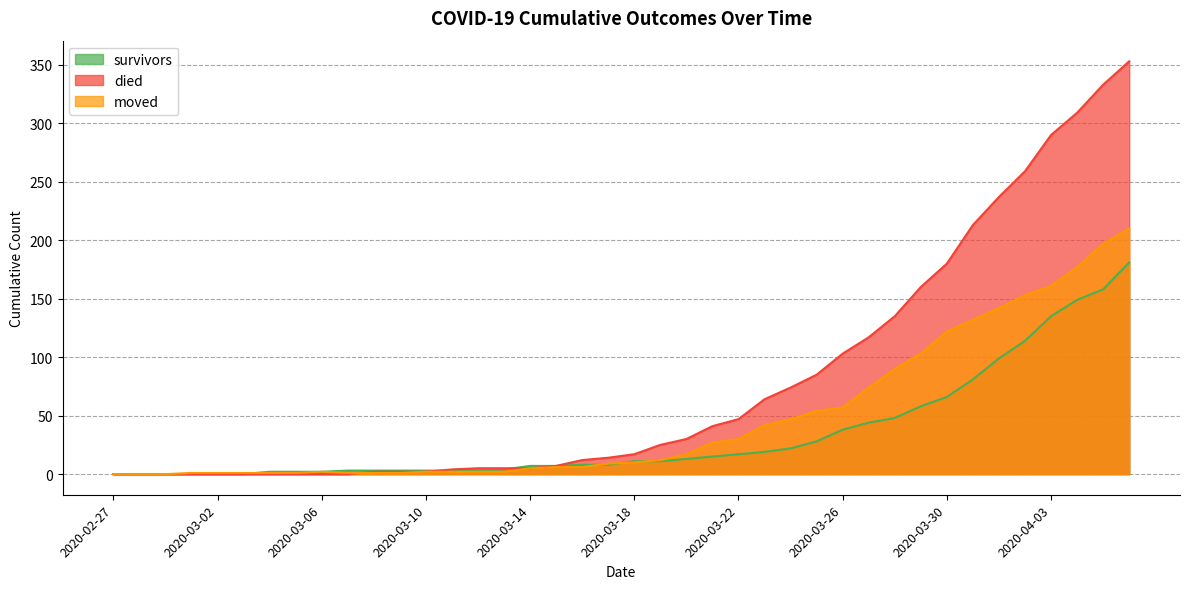

What is the sum of all died values?

3130